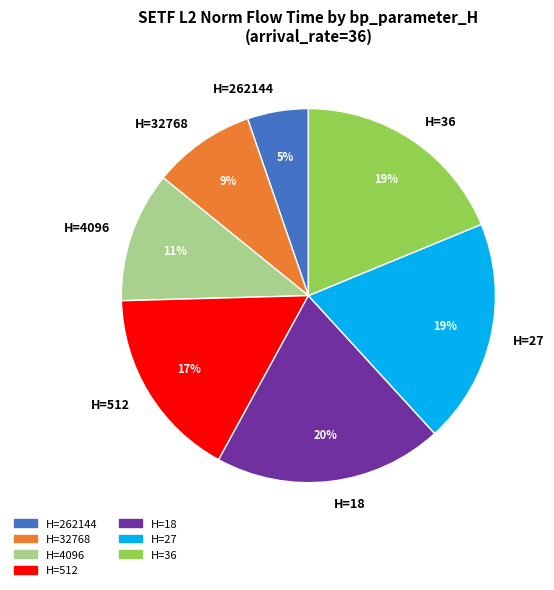

What percentage is the H=512 slice, to the nearest percent?

17%